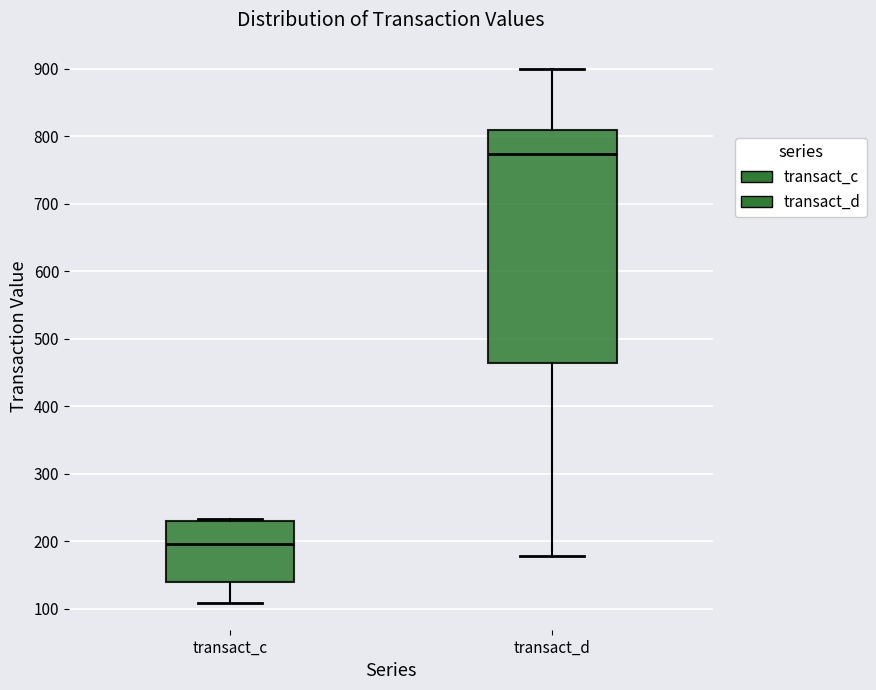

Where is the lower edge of the box for transact_c on the y-axis? The values are not printed on the chart, so give them approximately, as read against the axis.

140